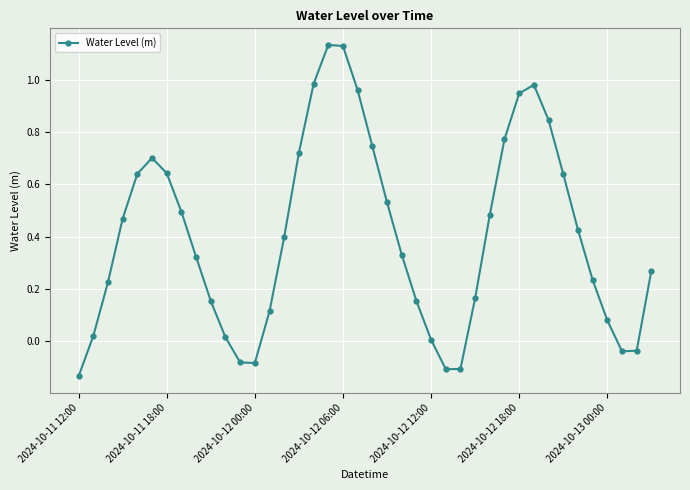

What is the difference between the maximum and second lowest values?

1.2